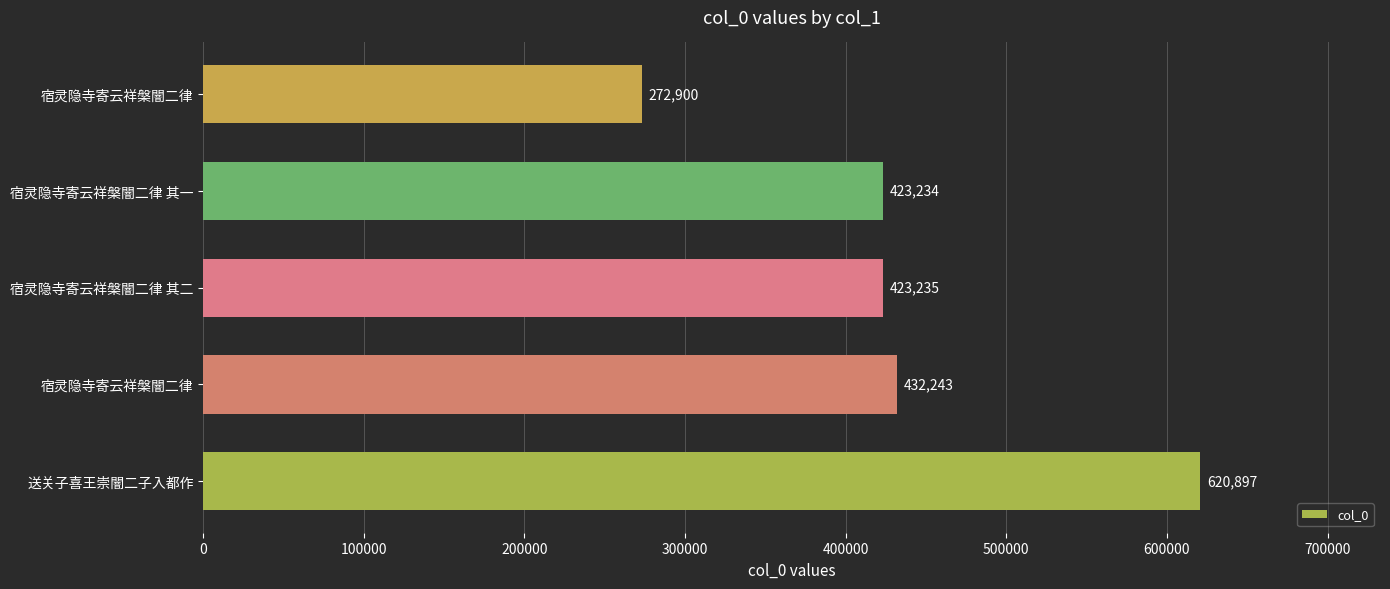

How many distinct data groups are displayed?

1